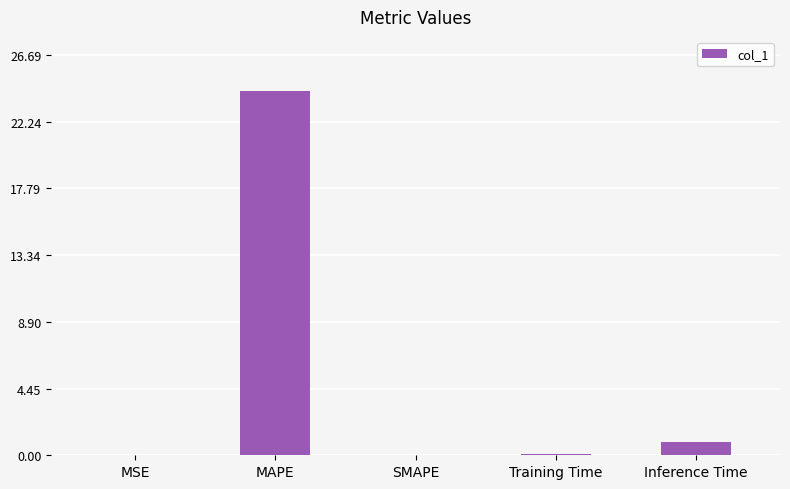

The value at MSE is 0.0. True or false?

True